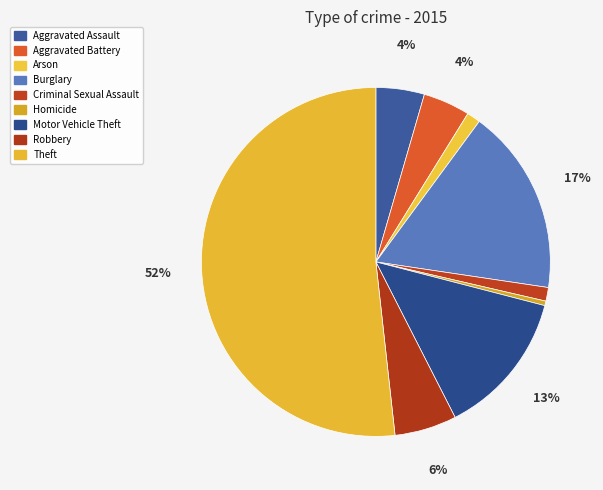

To the nearest percent, what percentage of the pie is Theft?

52%